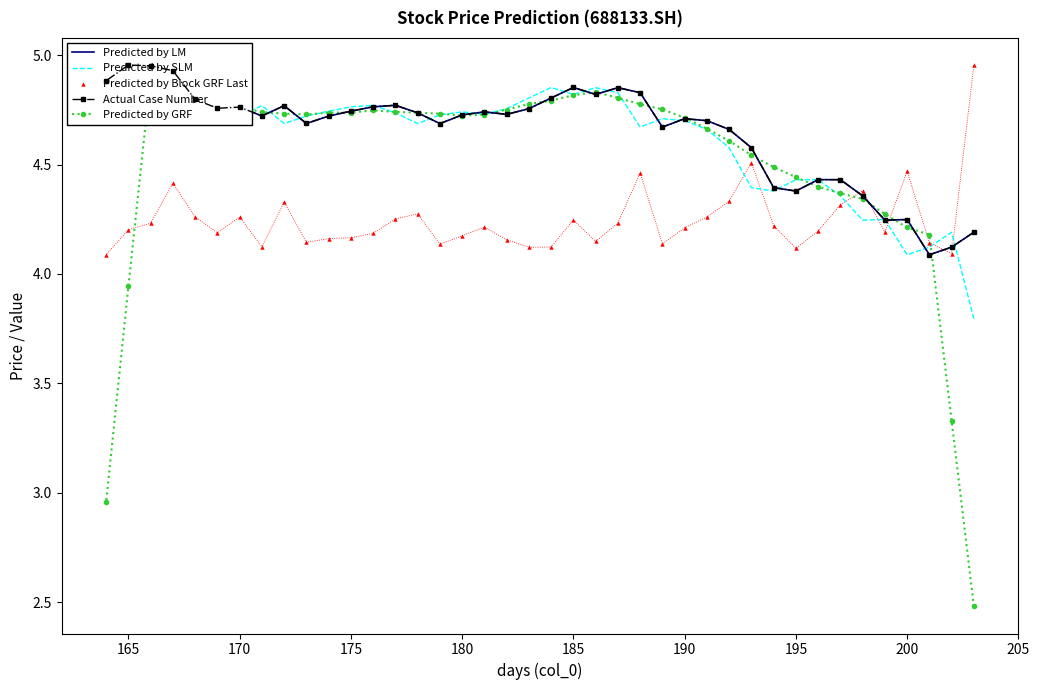

What are all the series names shown in the legend?

Predicted by LM, Predicted by SLM, Actual Case Number, Predicted by GRF, Predicted by Block GRF Last